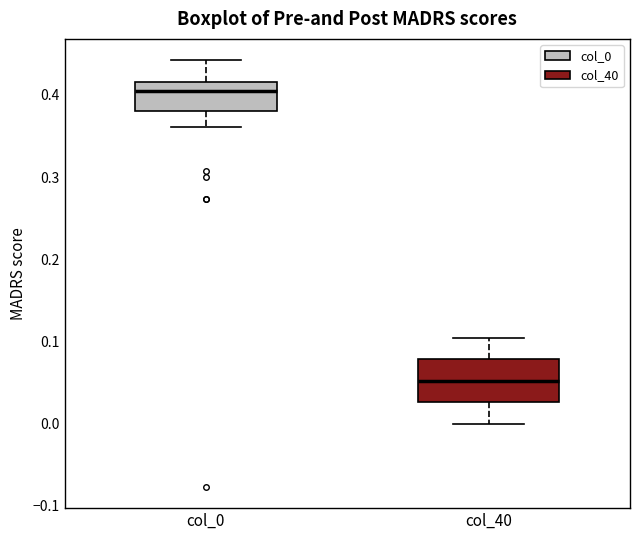

Reading left to right, read every box against the y-axis: the position of its median line, the range the box covers, and the ends of its whiskers. The values are not printed on the chart, so give them approximately, as read against the axis.

col_0: median 0.40, box 0.38 to 0.42, whiskers 0.36 to 0.44
col_40: median 0.05, box 0.03 to 0.08, whiskers 0.00 to 0.10